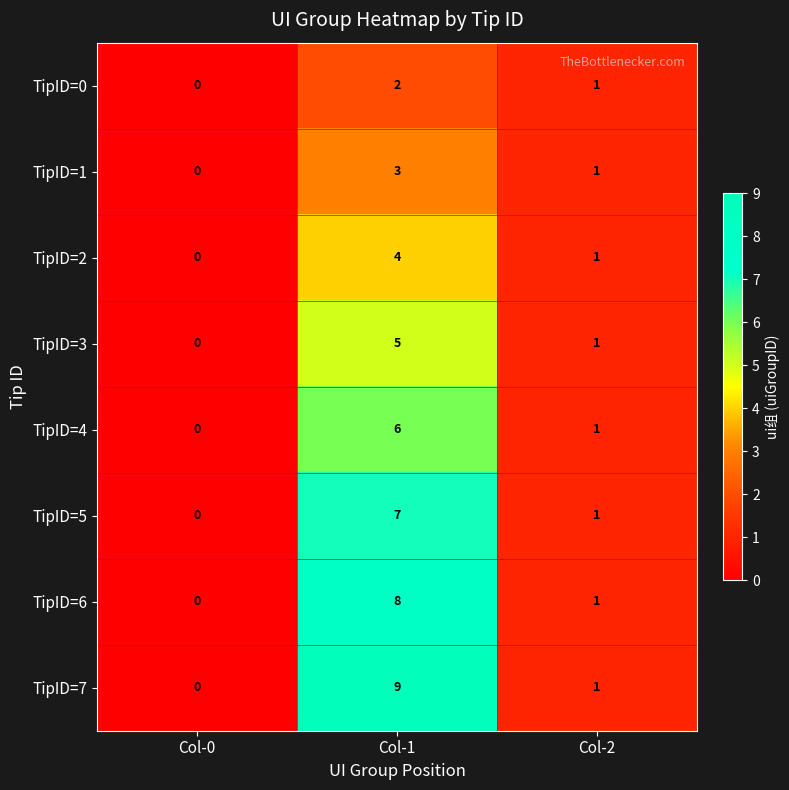

At which label is TipID=6 closest to 4?

Col-2